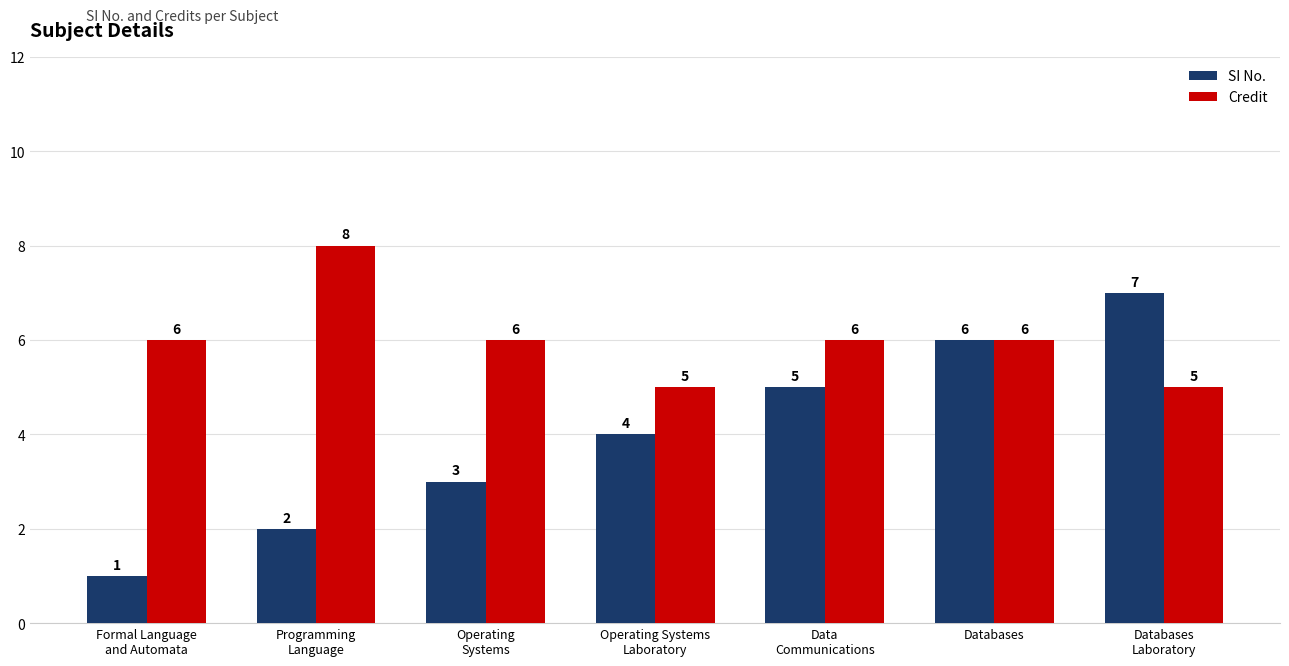

Which series has the largest total across all categories?

Credit